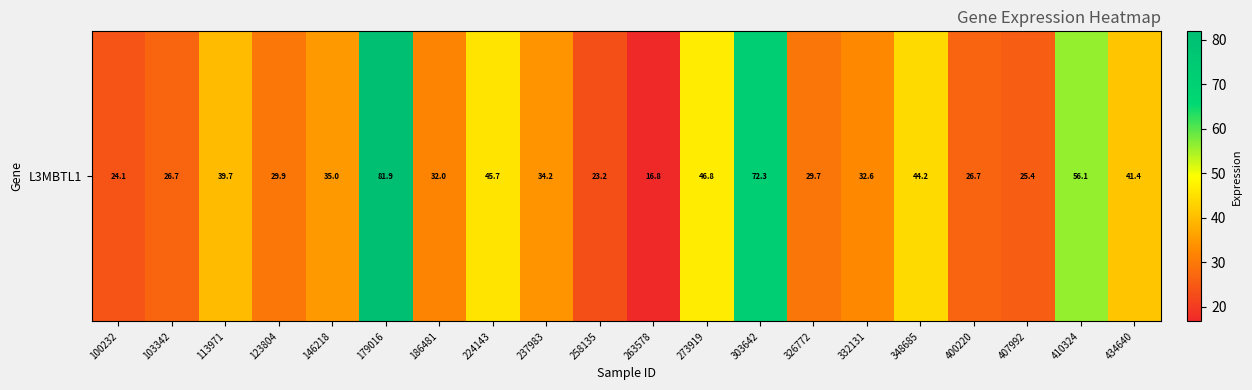

How many data points are less than 34?

10